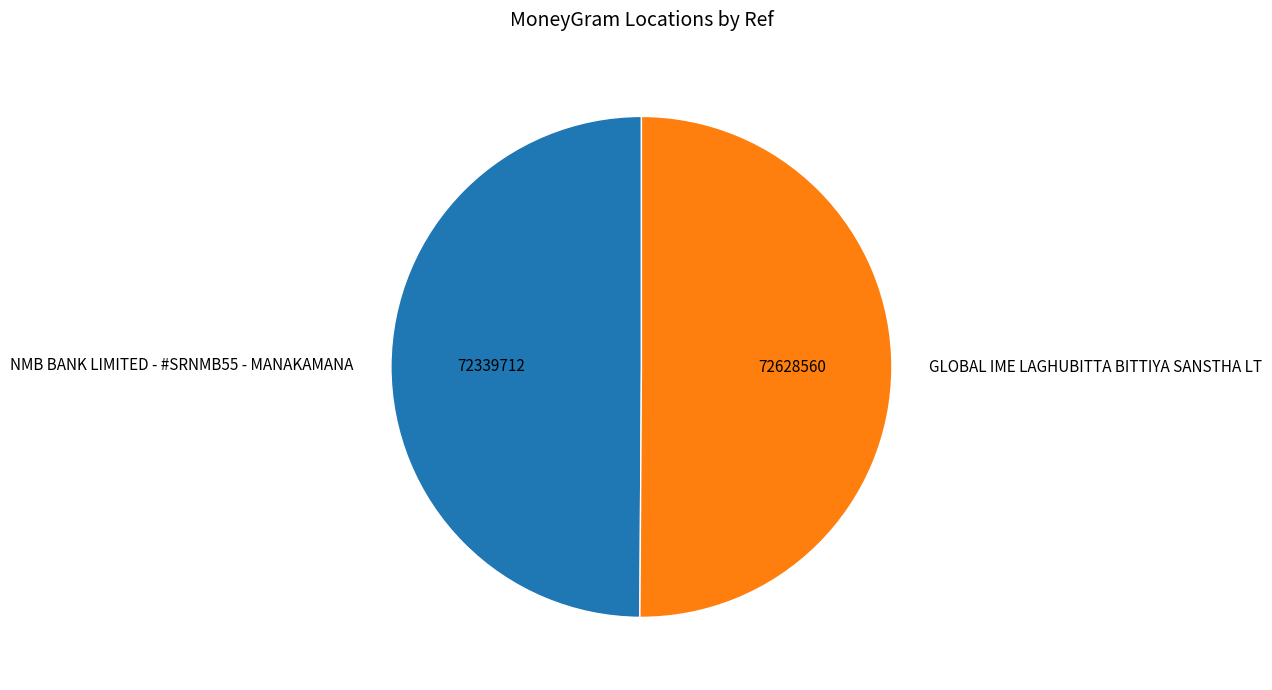

The GLOBAL IME LAGHUBITTA BITTIYA SANSTHA LT slice represents 43% of the pie. True or false?

False